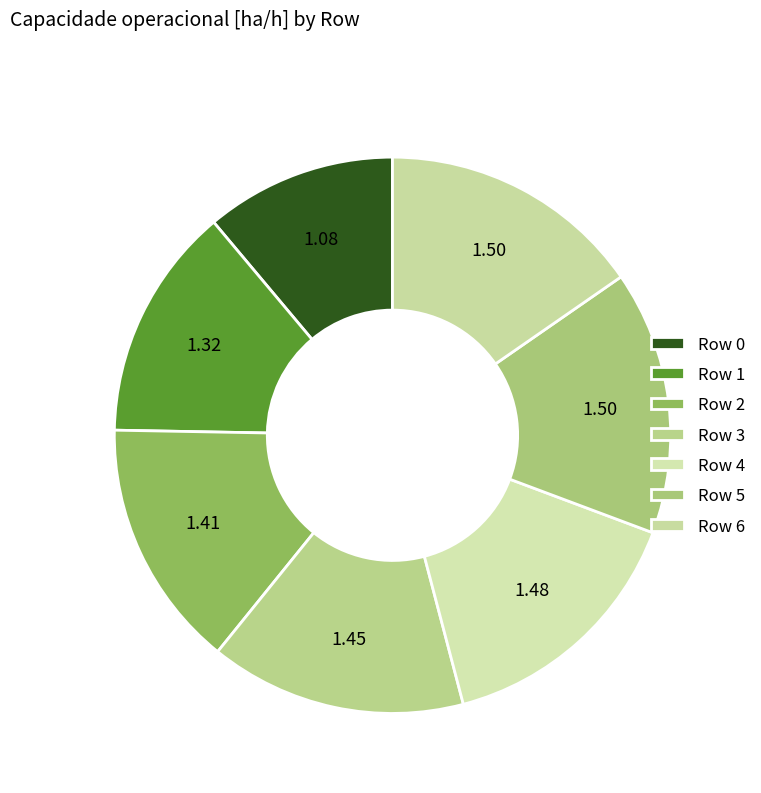

How many segments does this pie chart have?

7